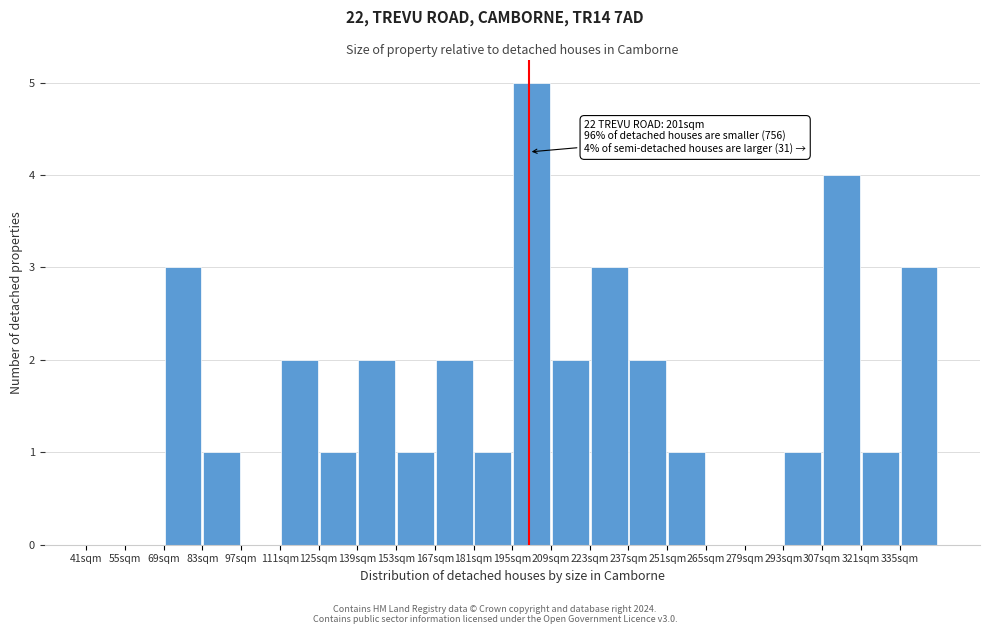

Over which range of the x-axis is the bar tallest?

195 to 209